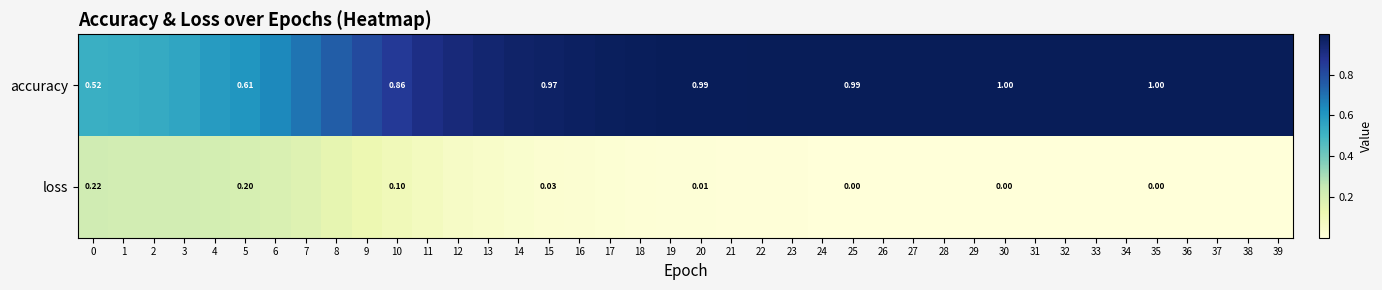

How many categories are shown in the chart?

40